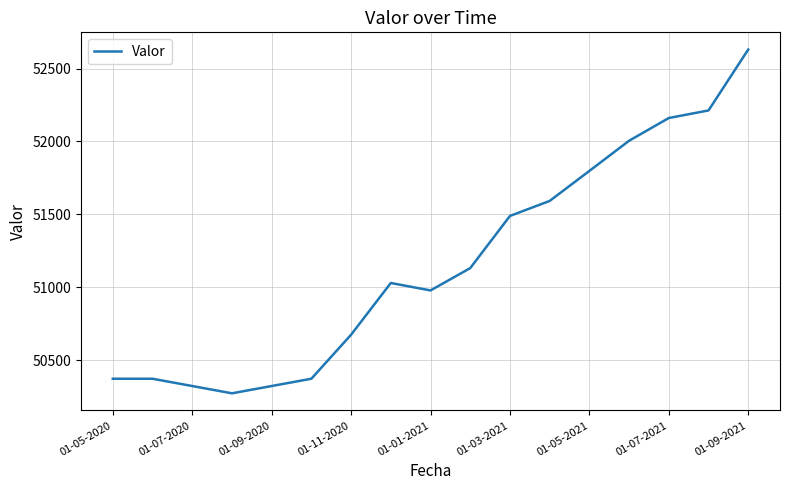

What is the greatest value displayed?

52631